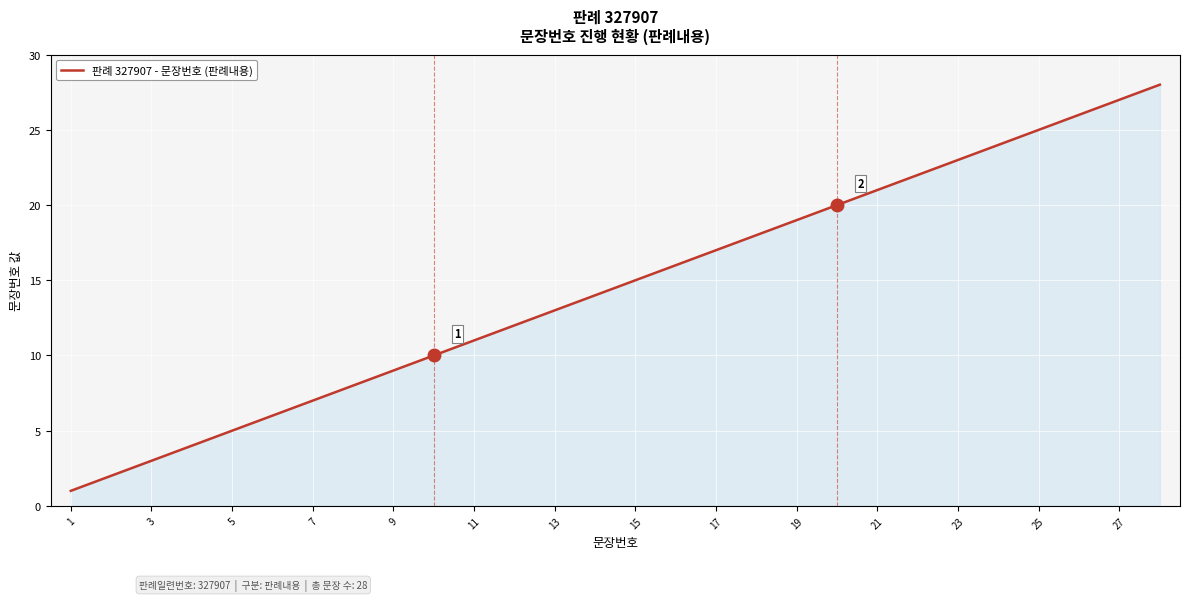

What is the maximum value shown in the chart?

28